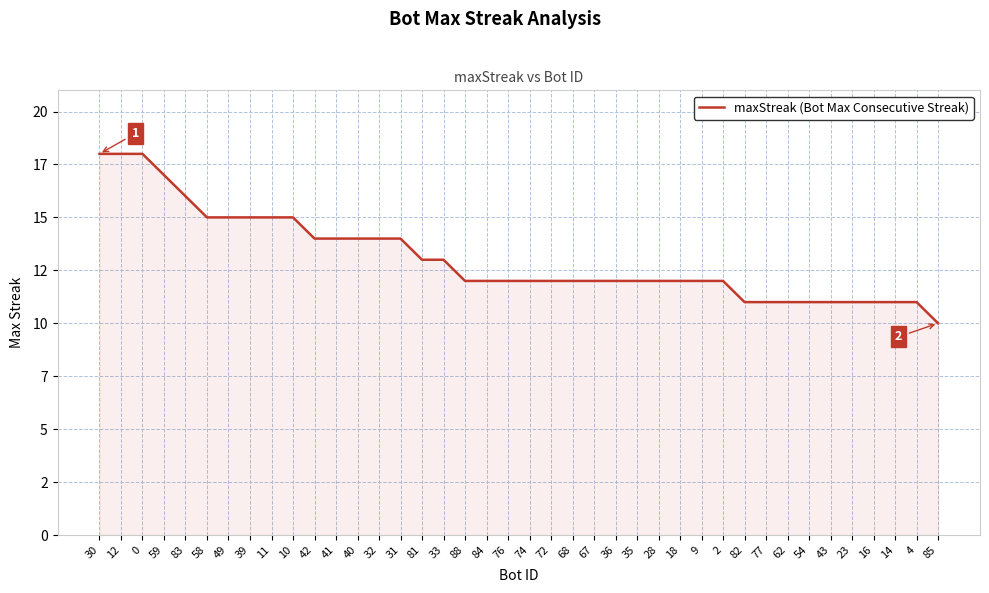

Rank the categories by value from lowest to highest.

85, 82, 77, 62, 54, 43, 23, 16, 14, 4, 88, 84, 76, 74, 72, 68, 67, 36, 35, 28, 18, 9, 2, 81, 33, 42, 41, 40, 32, 31, 58, 49, 39, 11, 10, 83, 59, 30, 12, 0